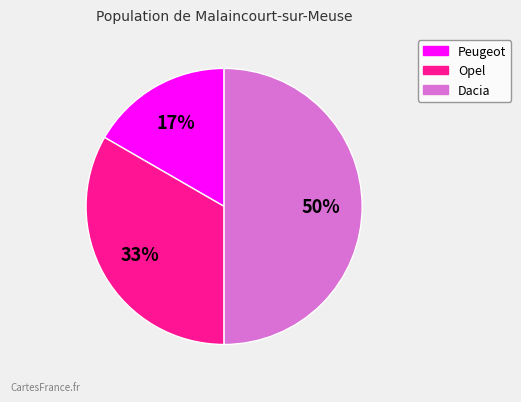

To the nearest percent, what portion does Opel represent?

33%